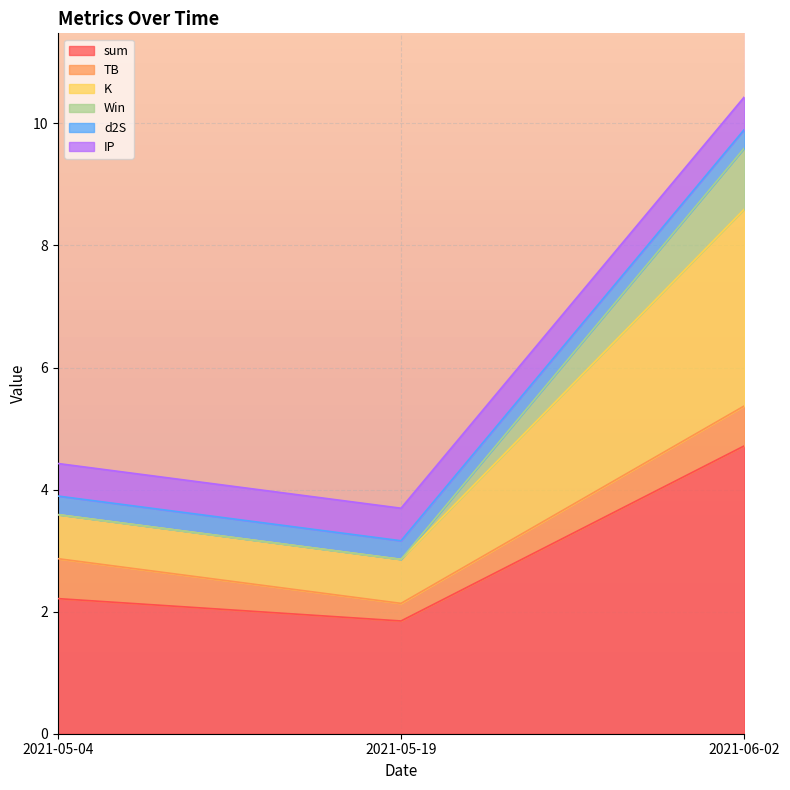

Is it true that sum equals 2.2 at 2021-05-04?

True